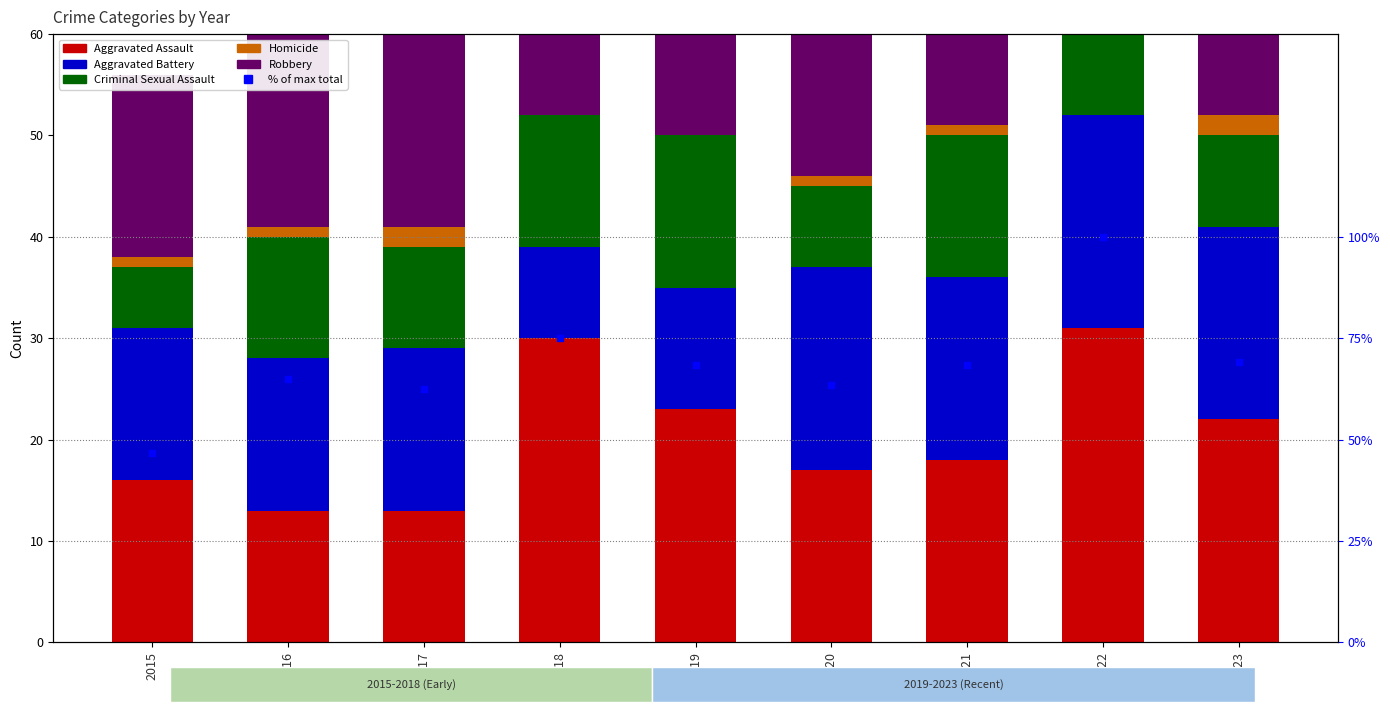

Which series contains the lowest Y value?

Homicide